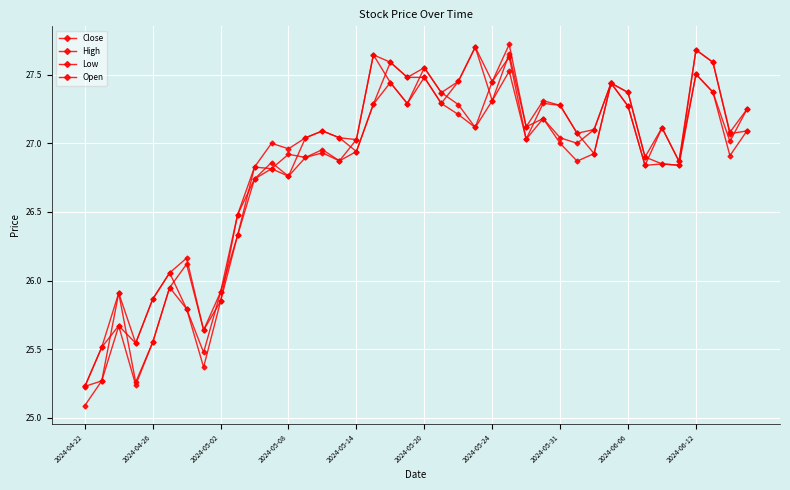

What is the average value of the Close series?

26.8